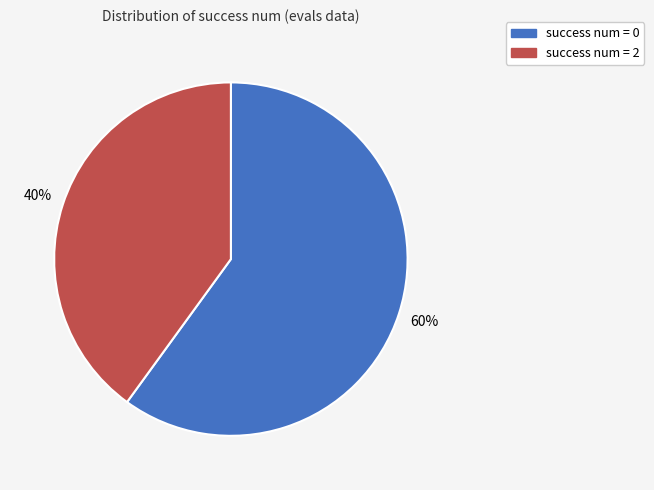

To the nearest percent, what is the average slice percentage?

50%